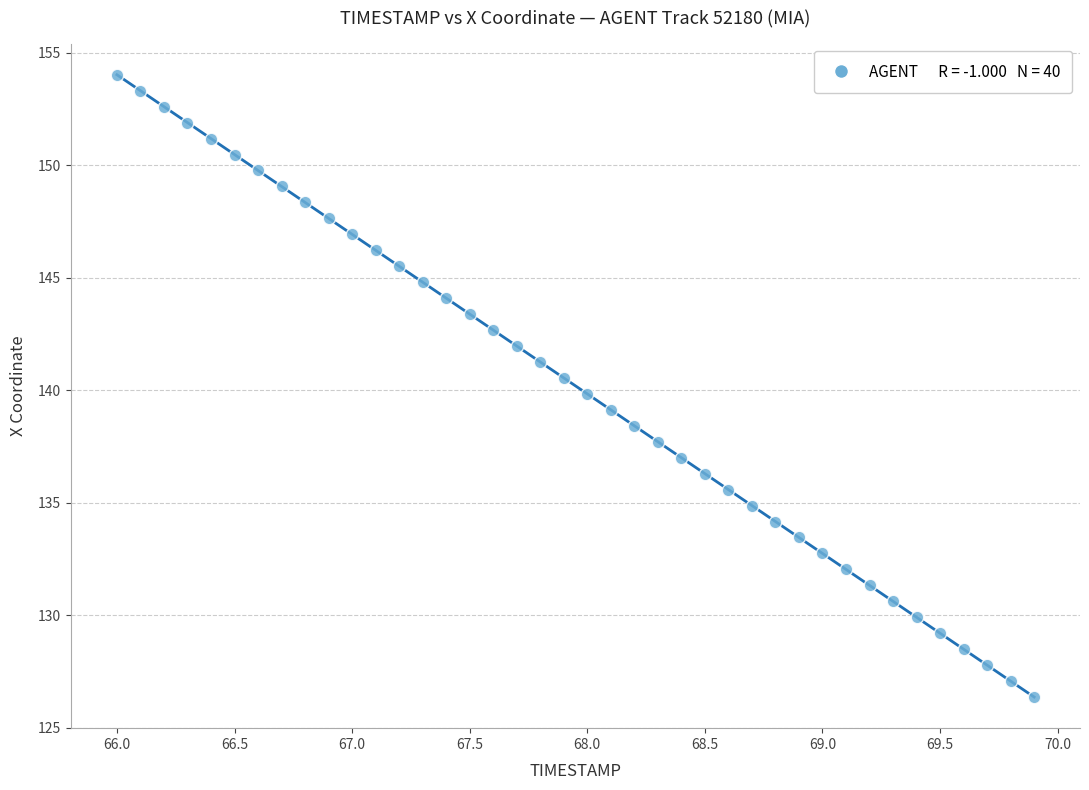

What is the range of X values (max minus min)?

3.9